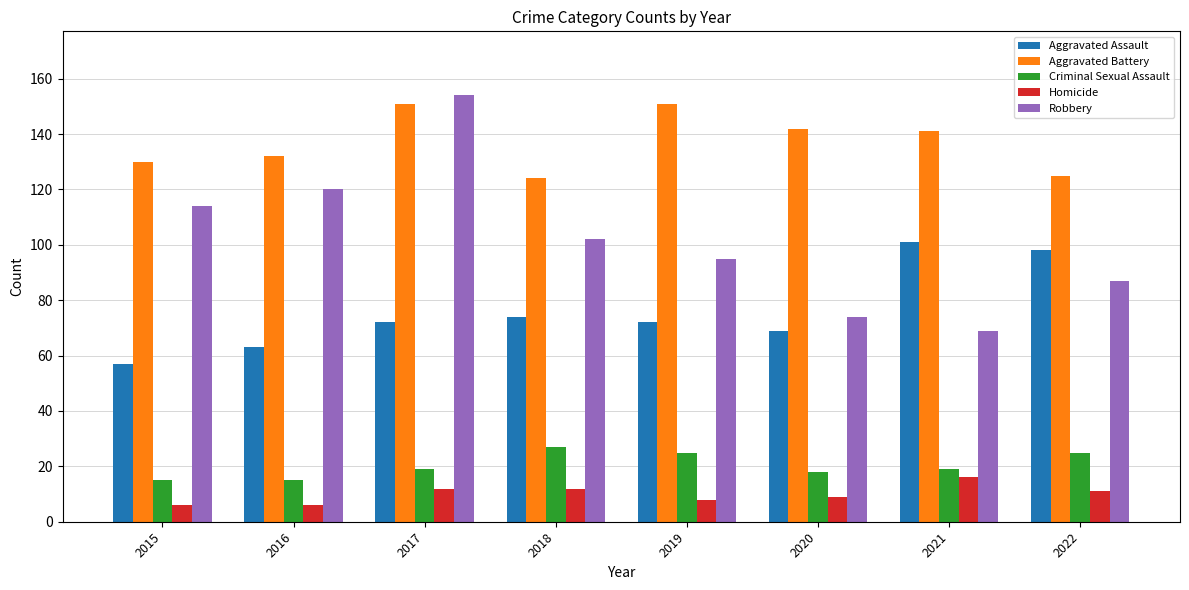

How many data points in Aggravated Battery are less than 141?

4